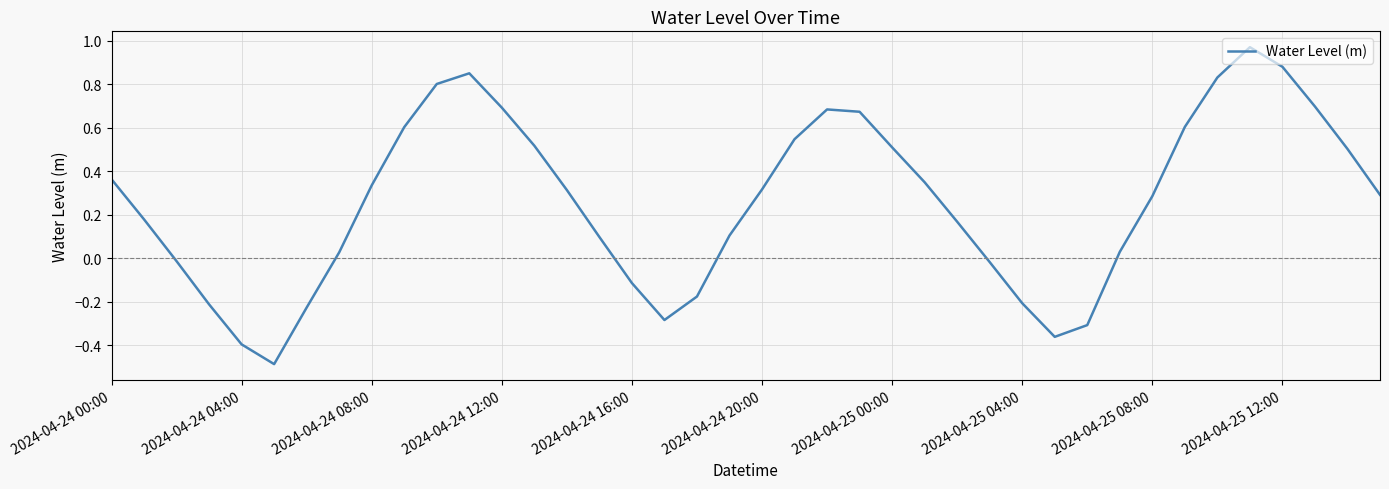

What is the minimum value shown in the chart?

-0.5